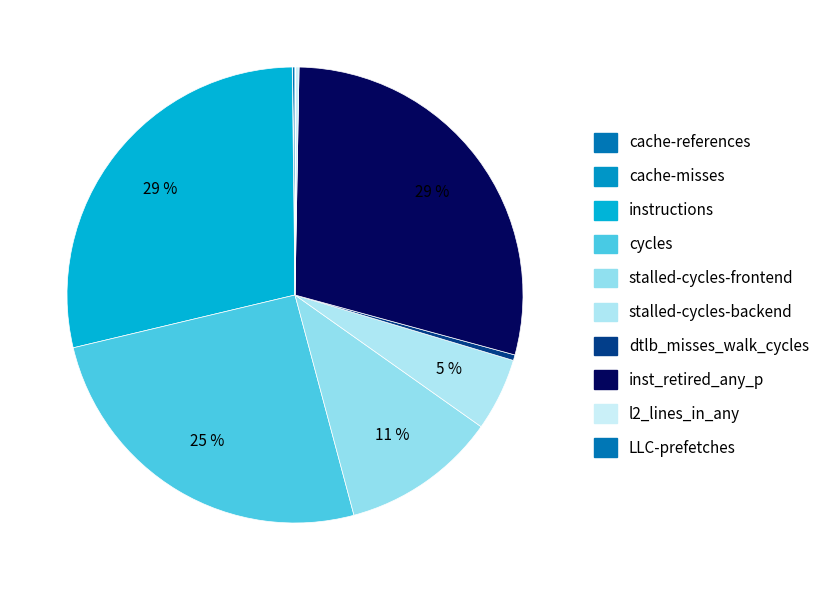

What portion of the pie excludes l2_lines_in_any?

99.8%